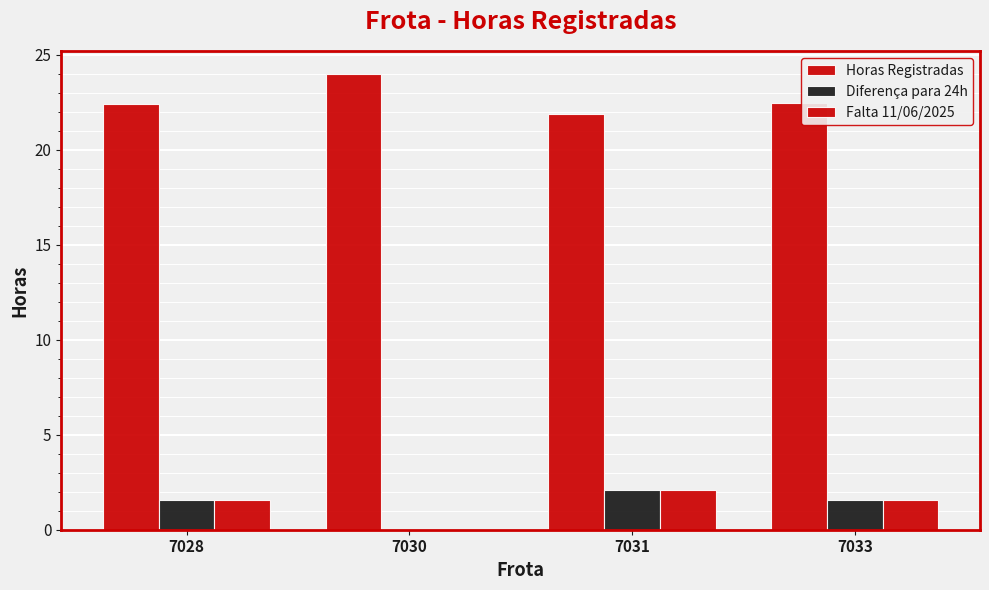

Which series has the widest spread of values?

Diferença para 24h